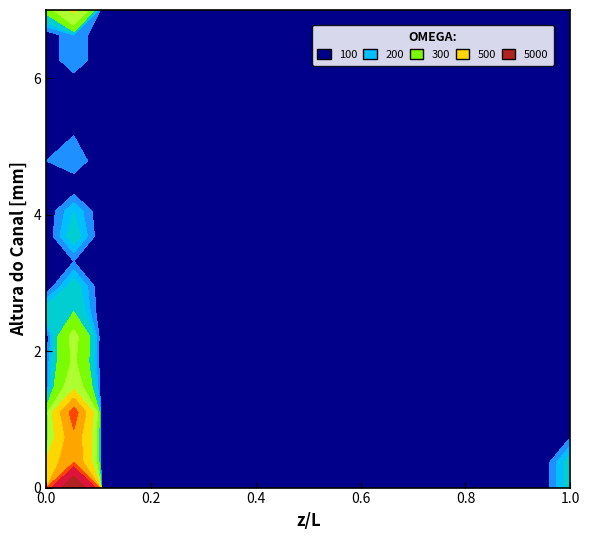

At how many categories does at least one series exceed 313?

1